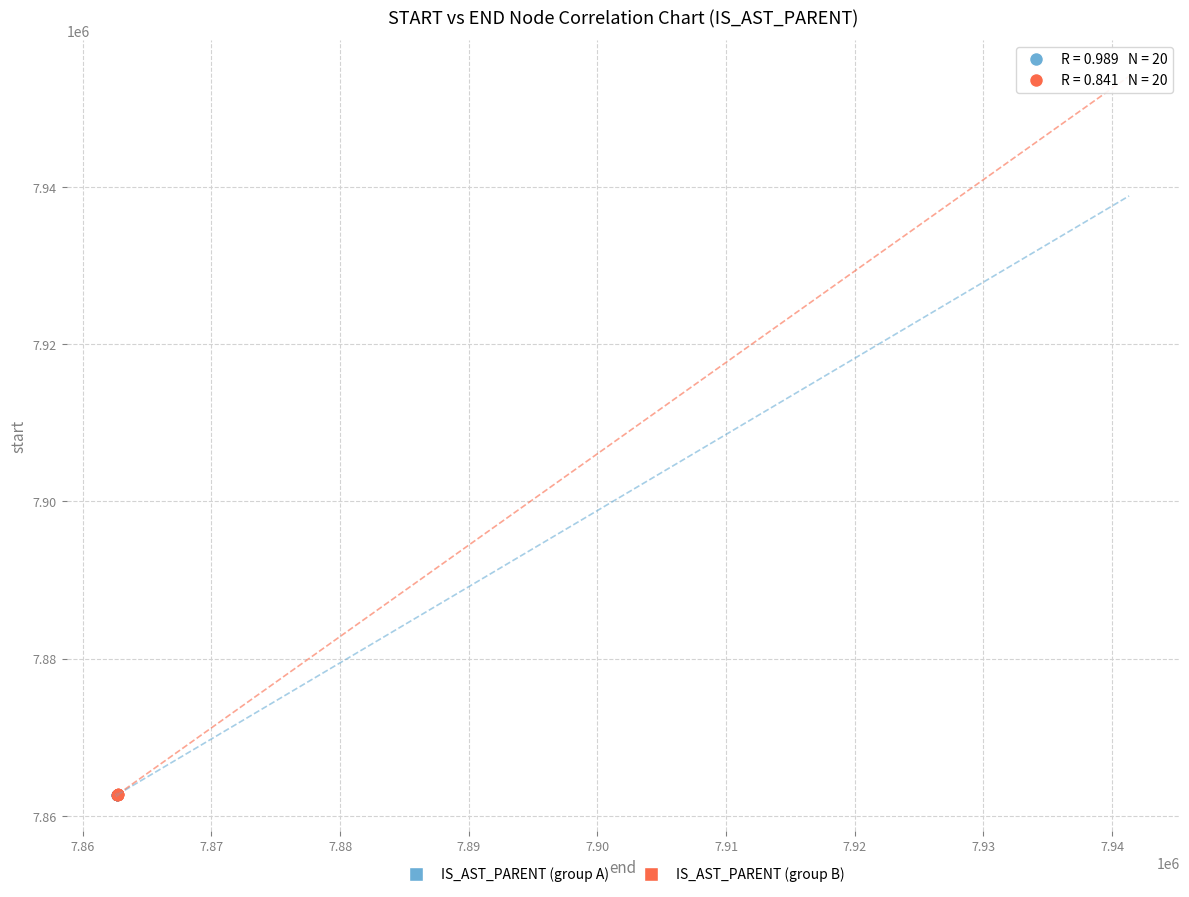

What are all the series names shown in the legend?

IS_AST_PARENT (group A), IS_AST_PARENT (group B)